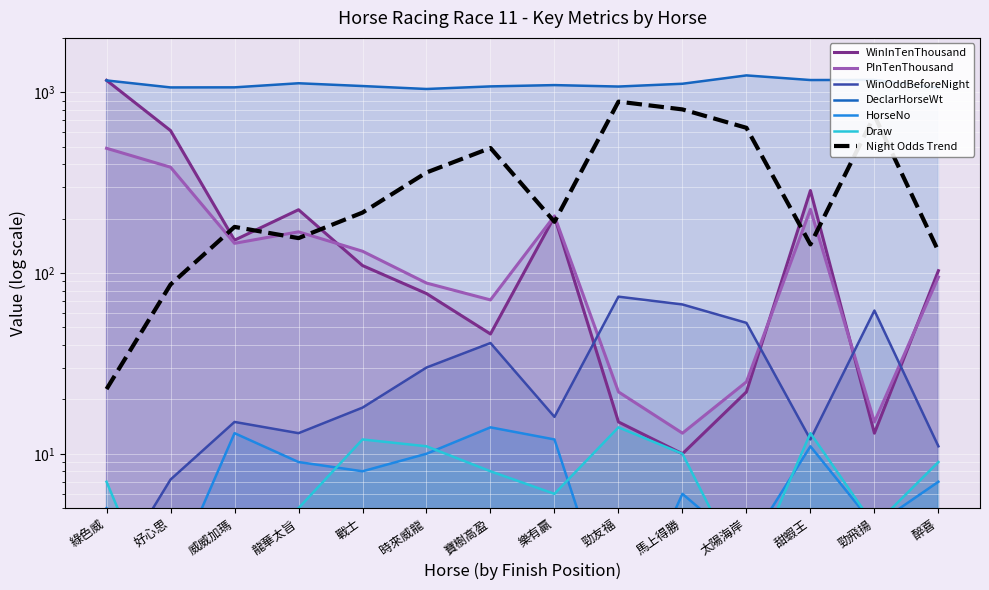

True or false: PInTenThousand has a value of 22.0 at 勁友福.

True